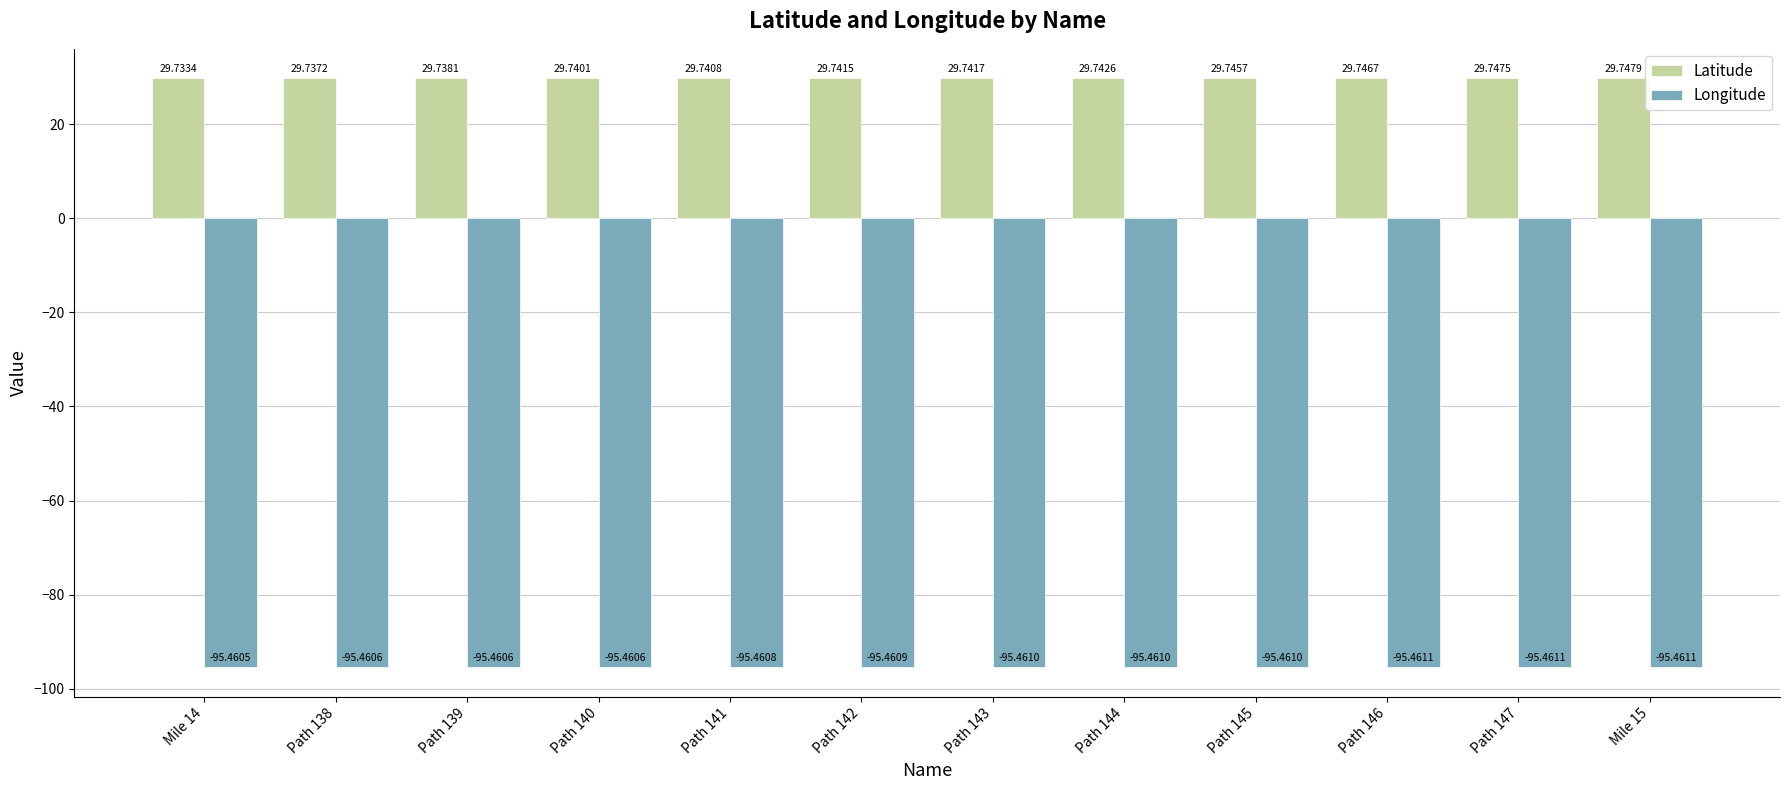

How many bars are there in total?

24